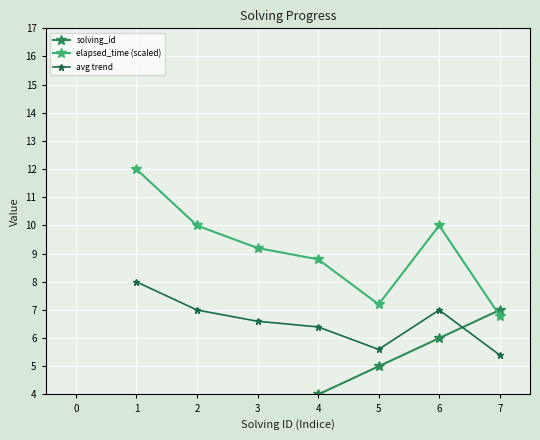

What is the difference between the maximum and minimum values in the avg trend series?

2.6